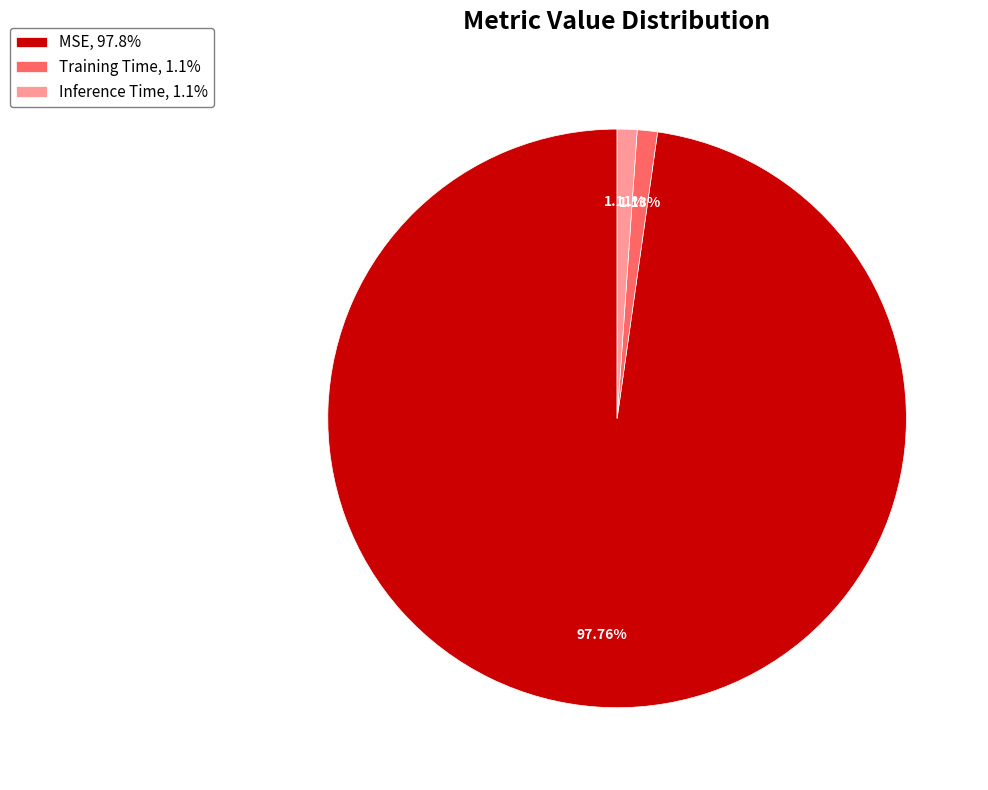

Does any single category account for the majority?

Yes